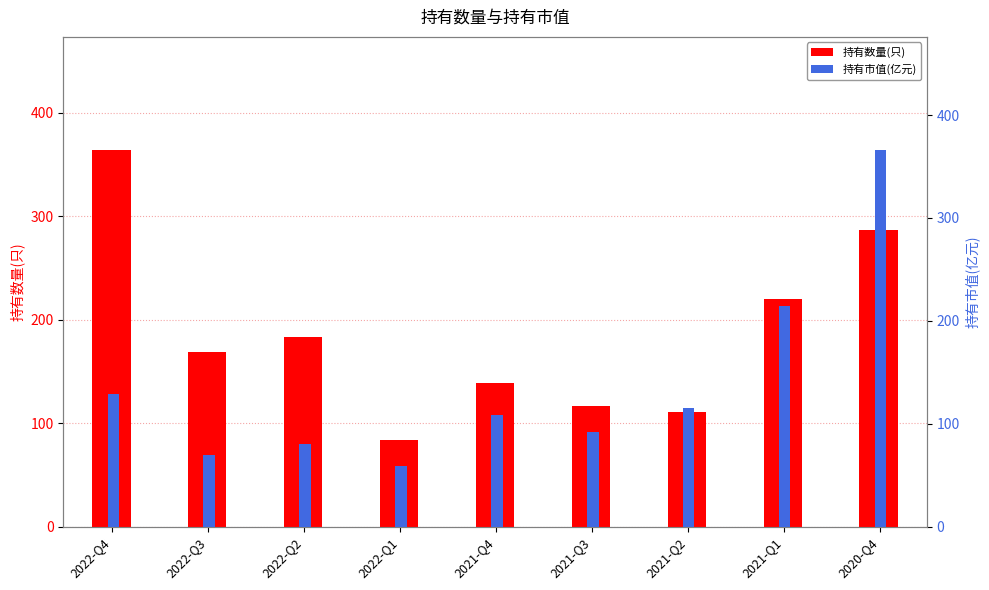

Which series has the largest total across all categories?

持有数量(只)